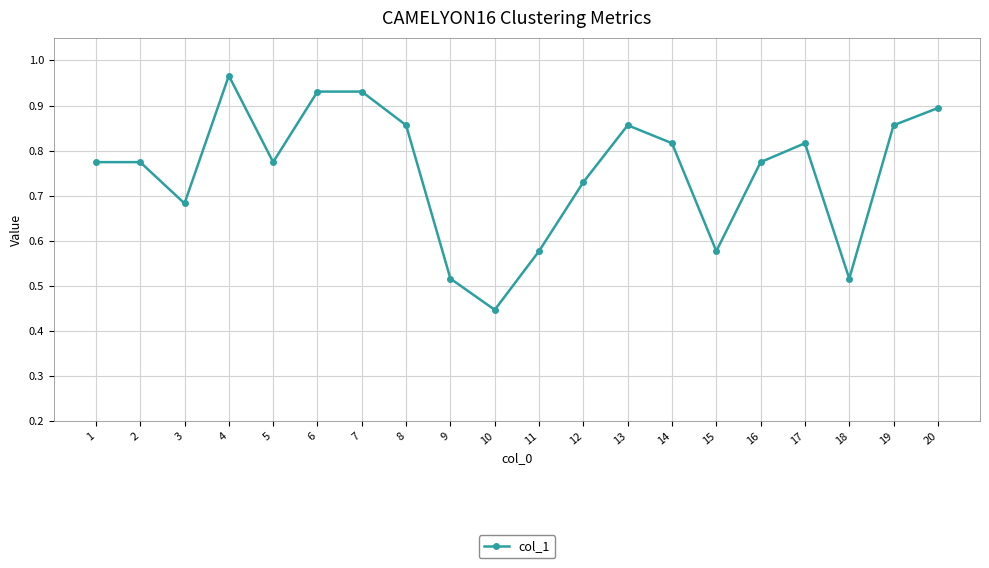

How many lines are shown in the chart?

1